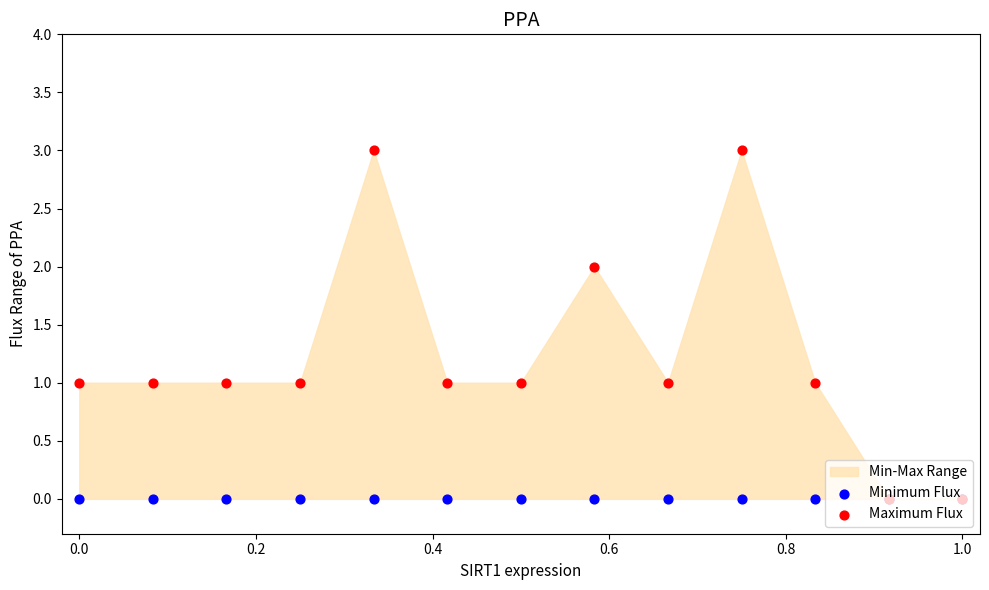

What are all the series names shown in the legend?

Minimum Flux, Maximum Flux